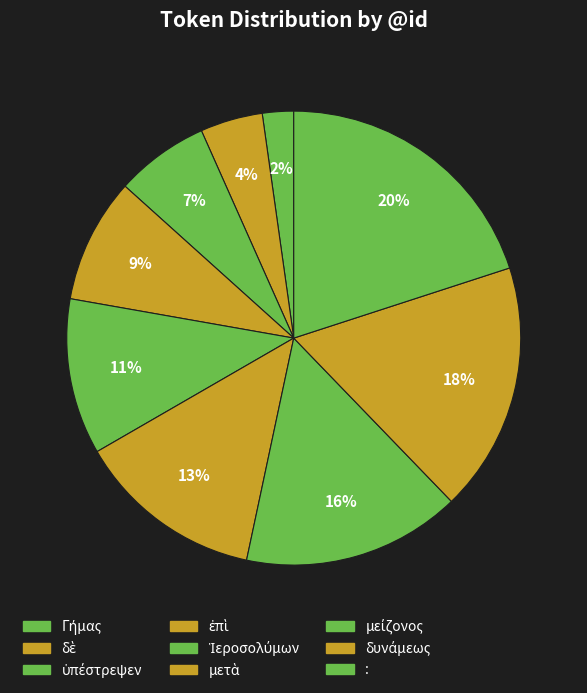

To the nearest percent, what is the difference between the : and ὑπέστρεψεν slice percentages?

13%